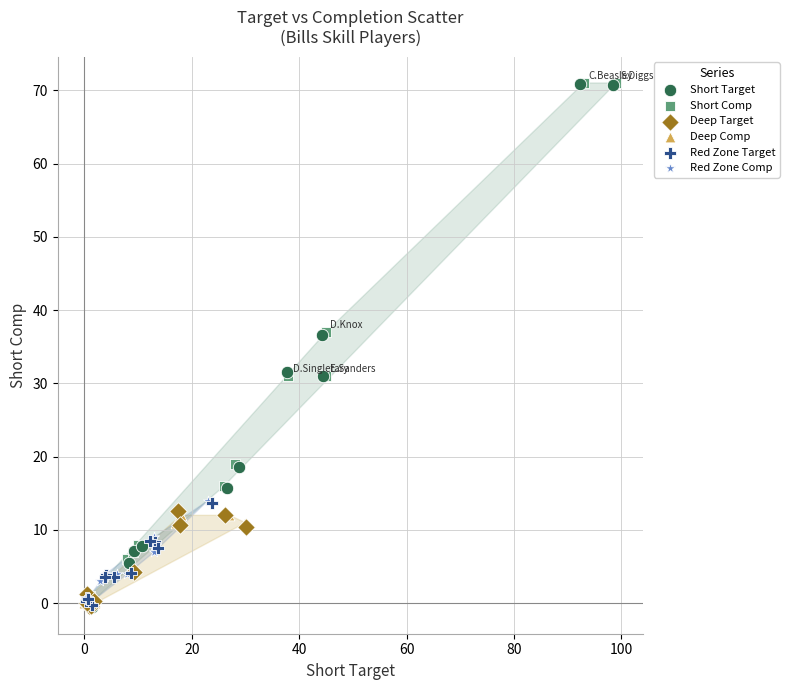

Which series has the widest spread of Y values?

Short Target